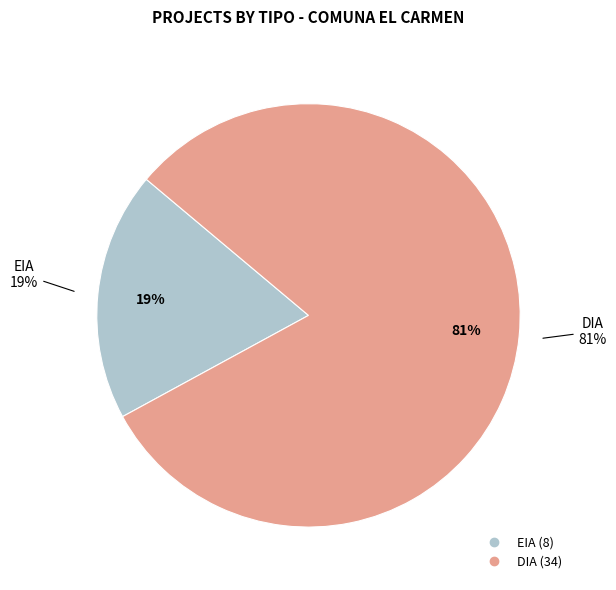

True or false: EIA accounts for 19% of the total.

True